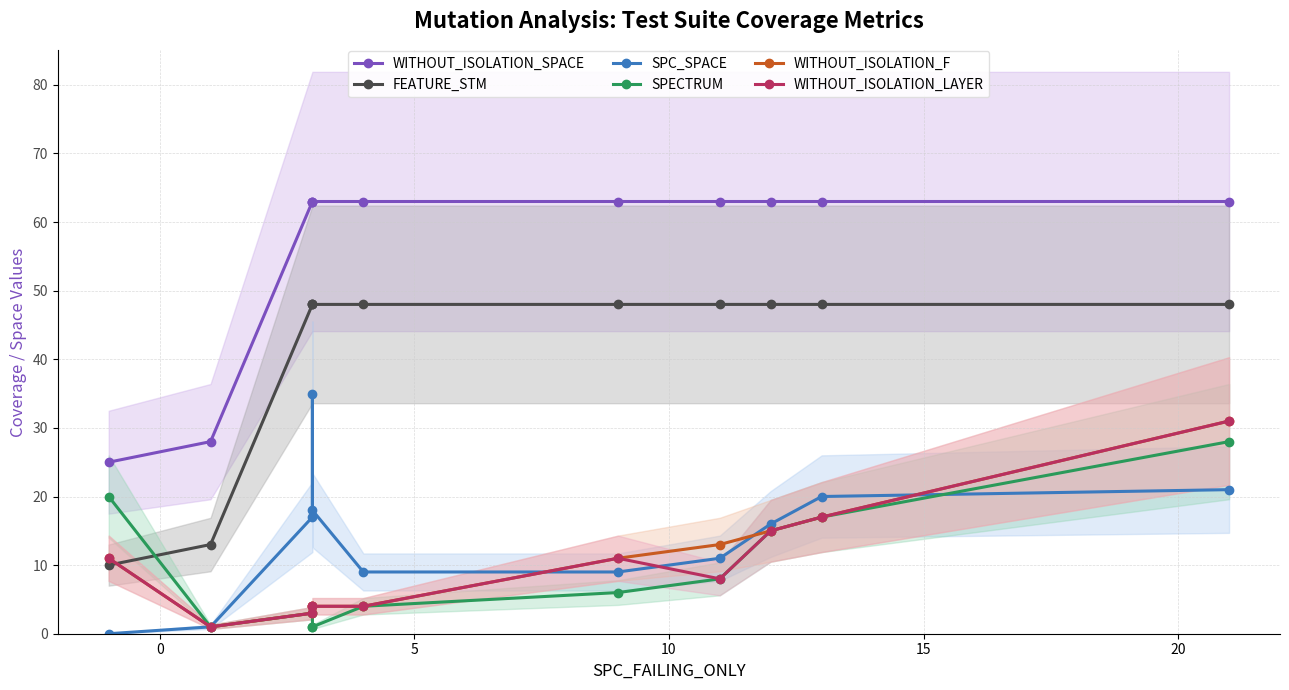

True or false: SPC_SPACE has more than 1 interior local peaks.

False